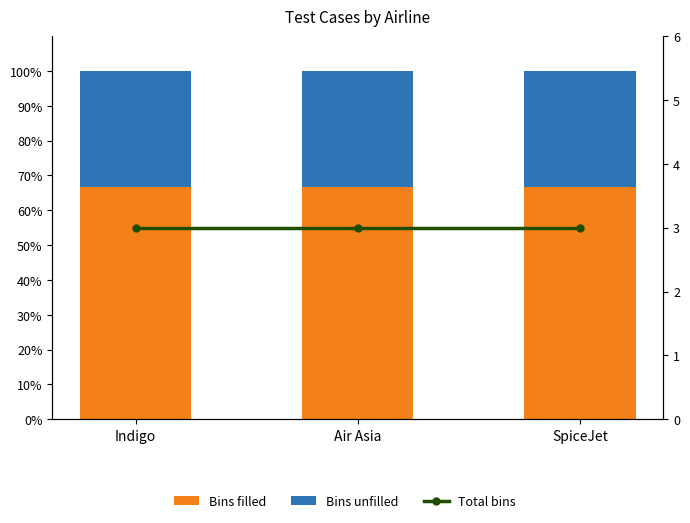

What is the spread (max minus min) of values at Air Asia?

63.7